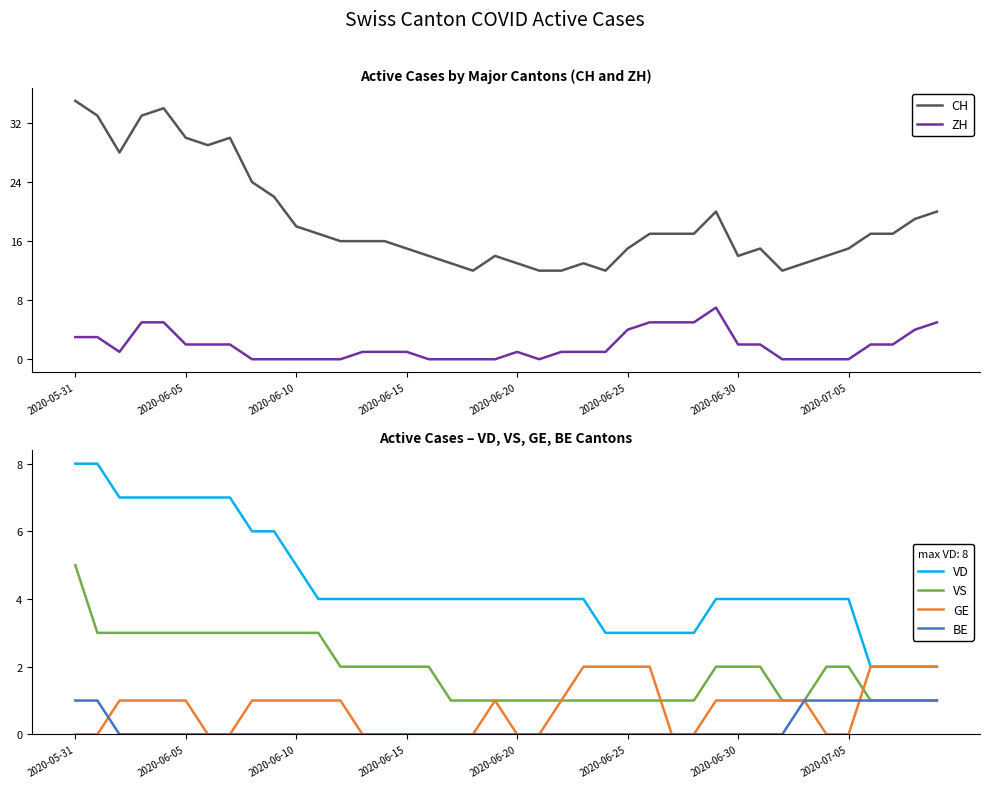

True or false: VS has more than 2 interior local peaks.

False